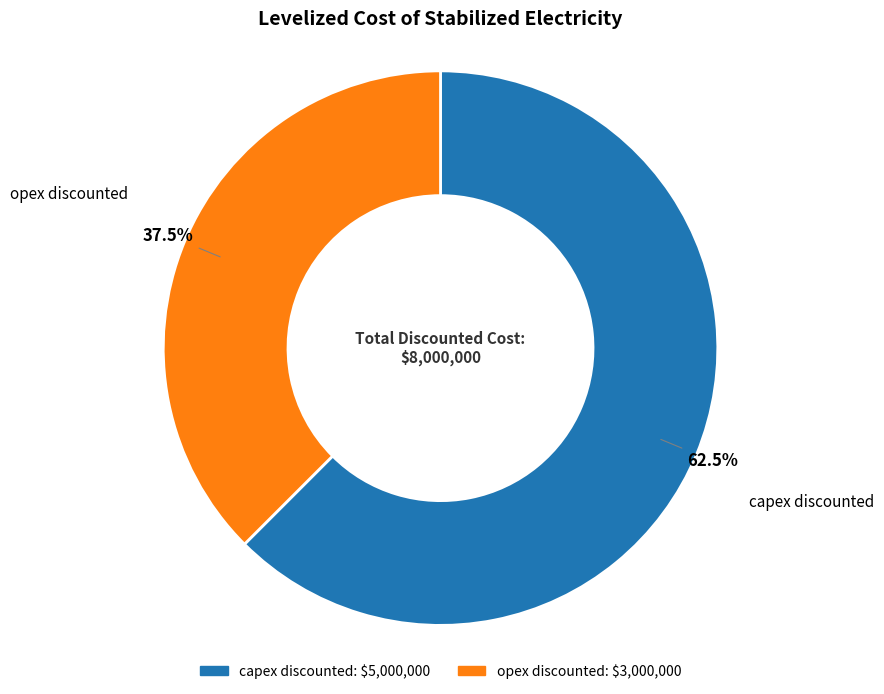

What is the smallest slice in the pie chart?

opex discounted